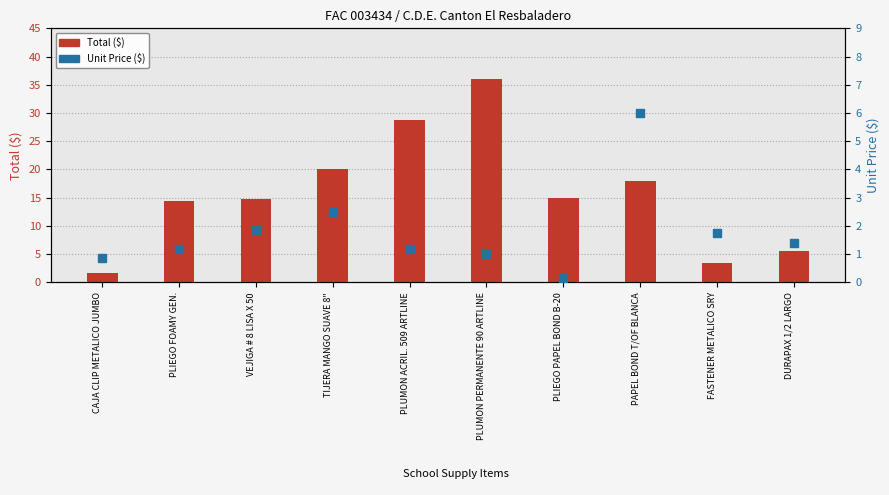

Between TIJERA MANGO SUAVE 8" and PLIEGO FOAMY GEN., which is larger?

TIJERA MANGO SUAVE 8"